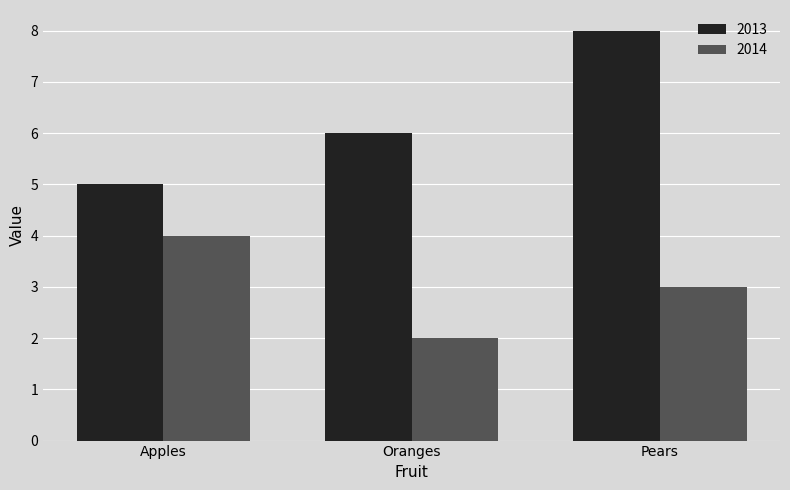

What is the label of the 1st bar from the left?

Apples